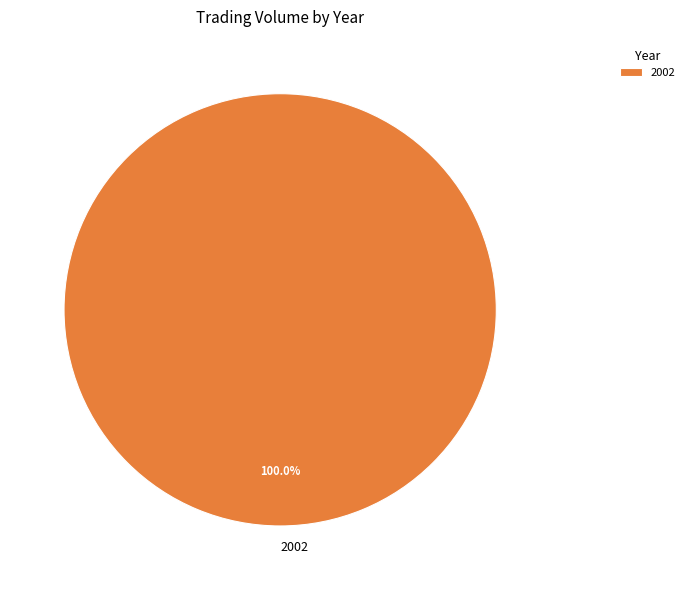

Which category accounts for the majority?

2002